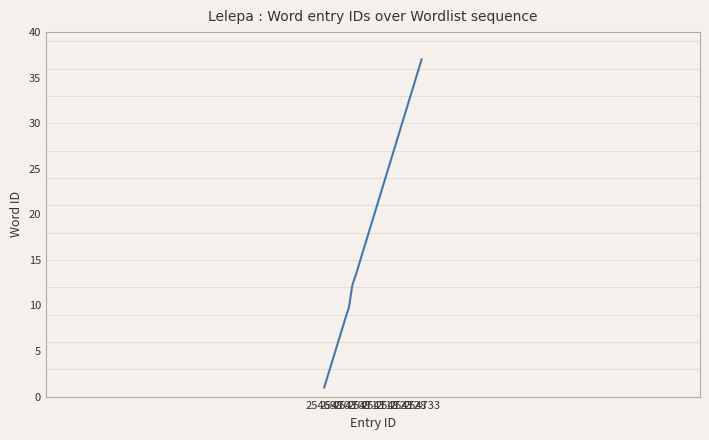

How many data points are above 20?

17